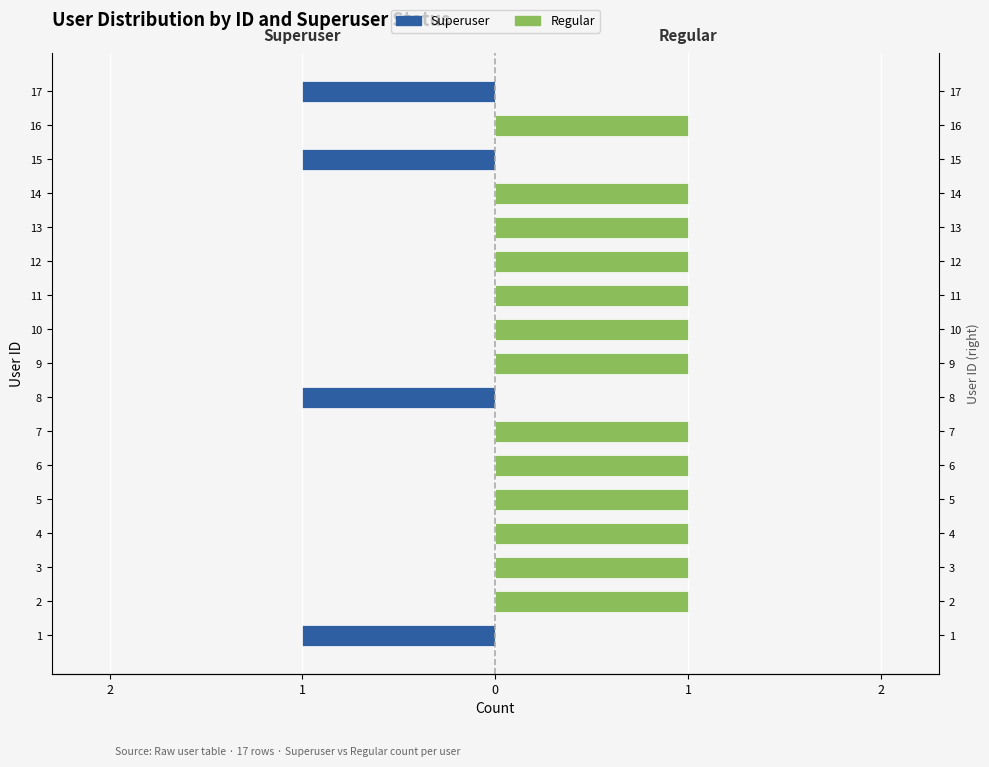

Rank the series by their maximum value, from highest to lowest.

Regular, Superuser